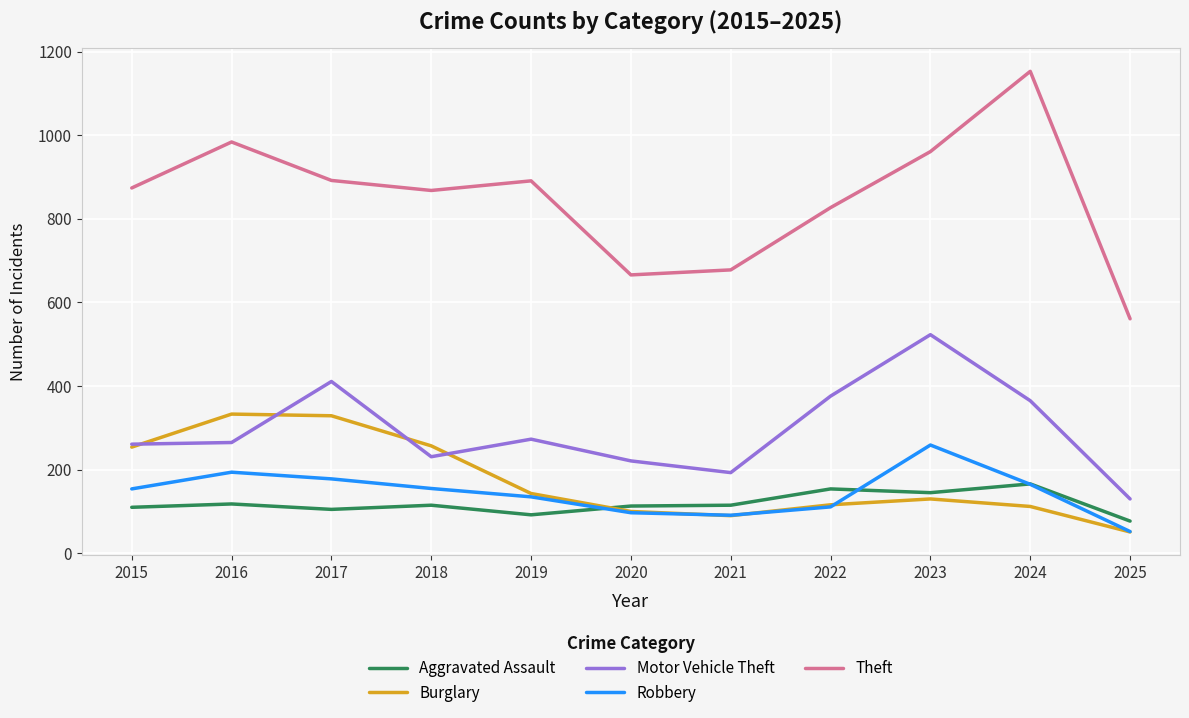

Which series has the largest range (max minus min)?

Theft